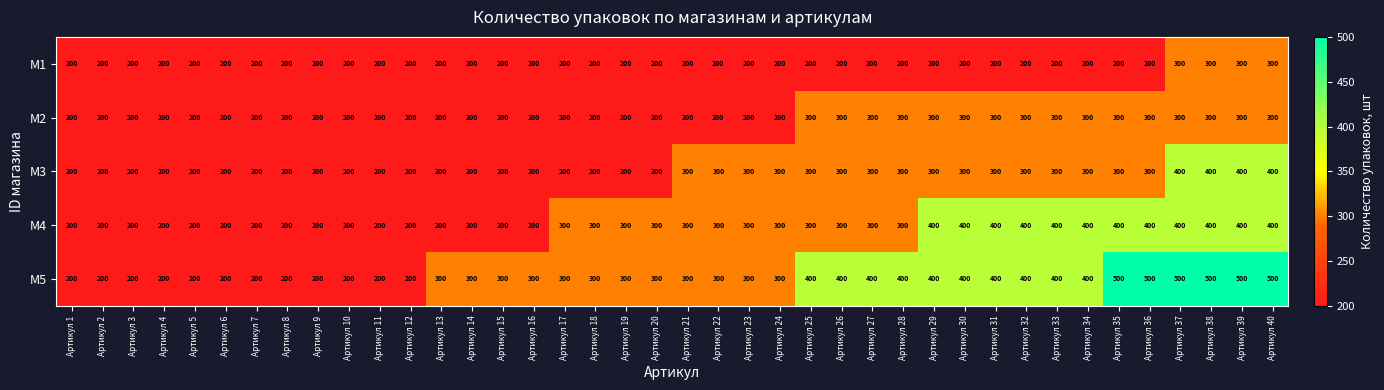

What is the maximum value for M2?

300